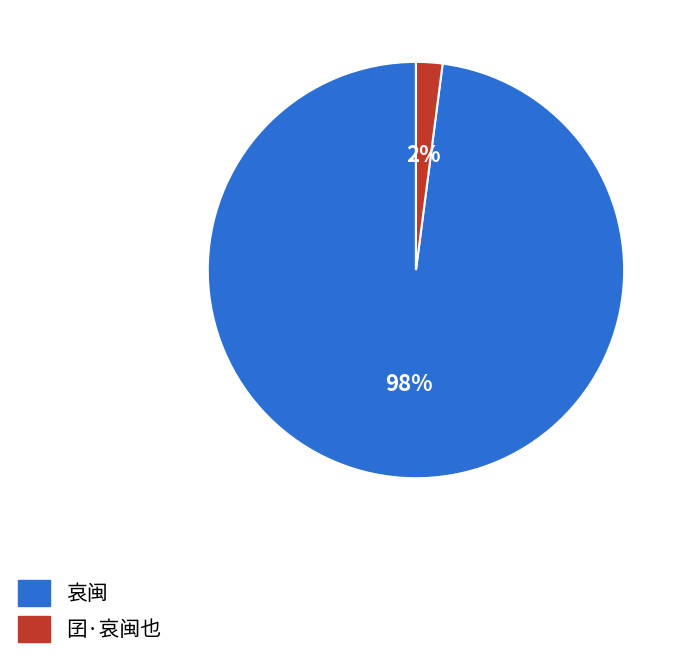

Is it true that 囝·哀闽也 is 2% of the pie?

True